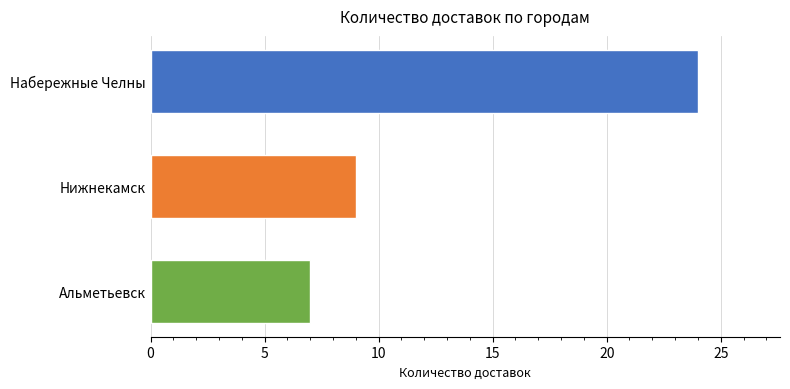

How many data points are less than 9?

1